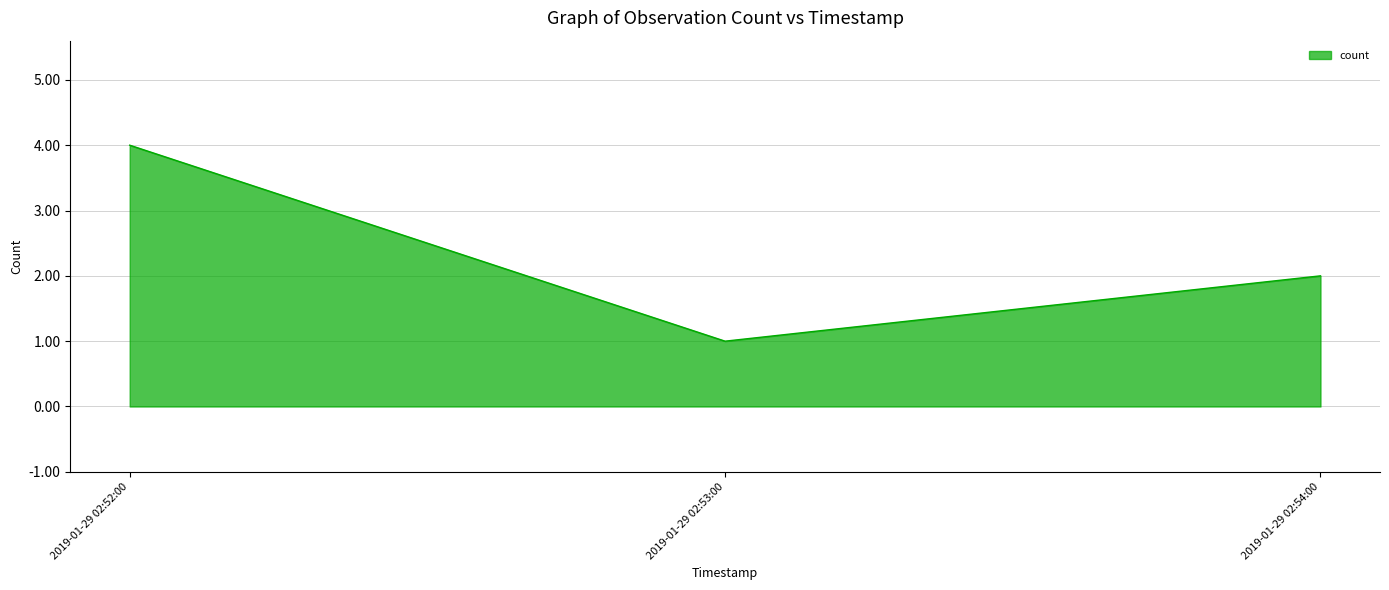

Reading left to right, list all the values displayed in this chart.

4	1	2